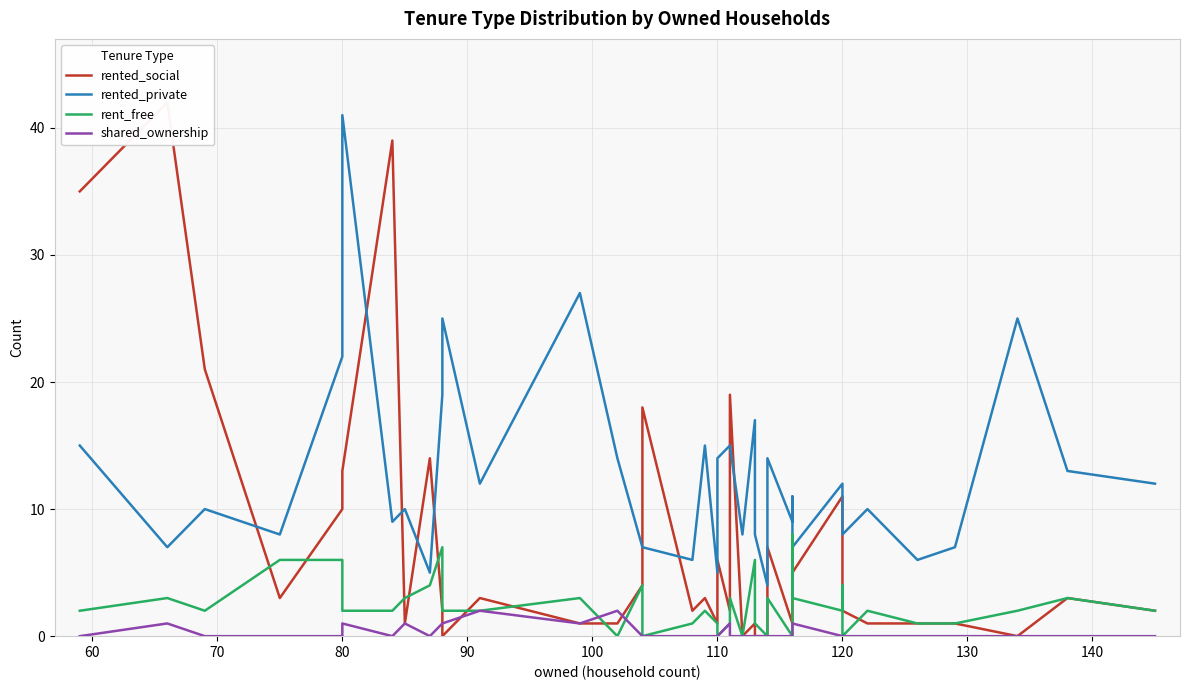

True or false: rented_private and rent_free intersect in this chart.

False